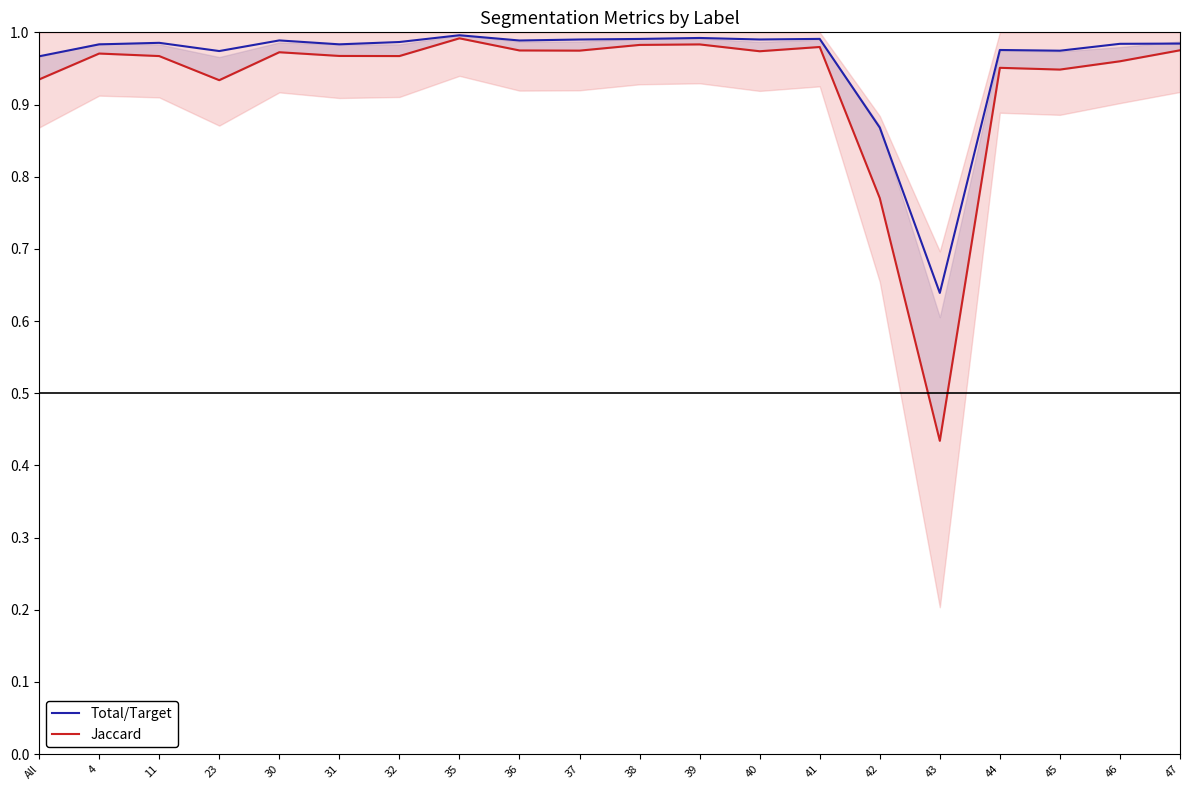

Does the chart have visible grid lines?

No